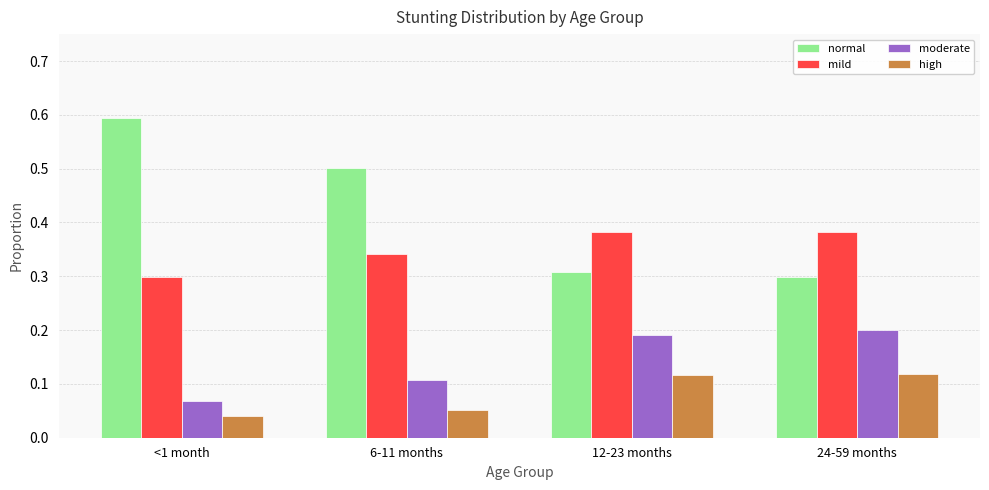

Which category has the lowest value across all series?

<1 month